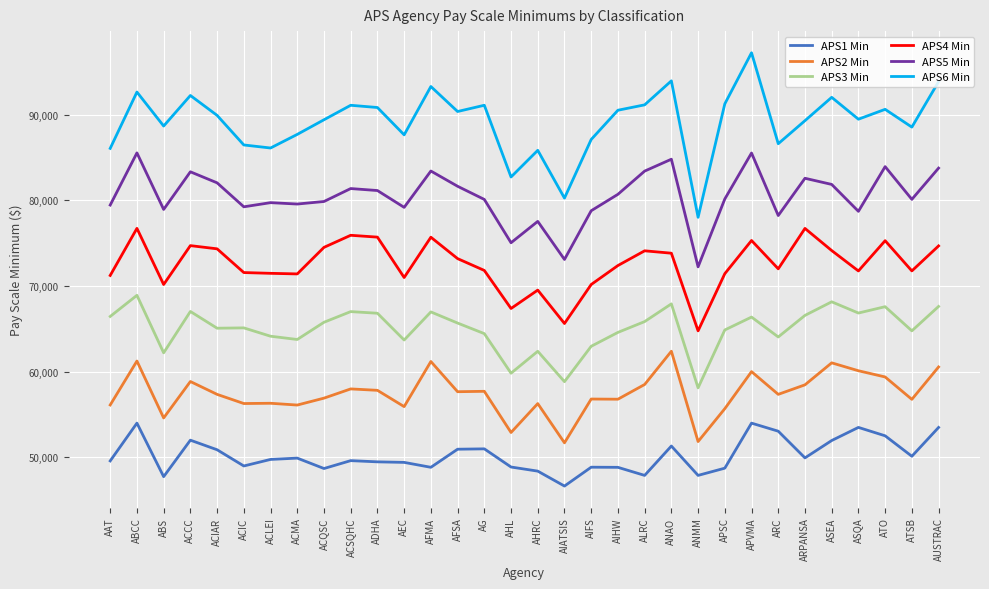

In APS6 Min, how many points are higher than both neighbors (excluding endpoints)?

10